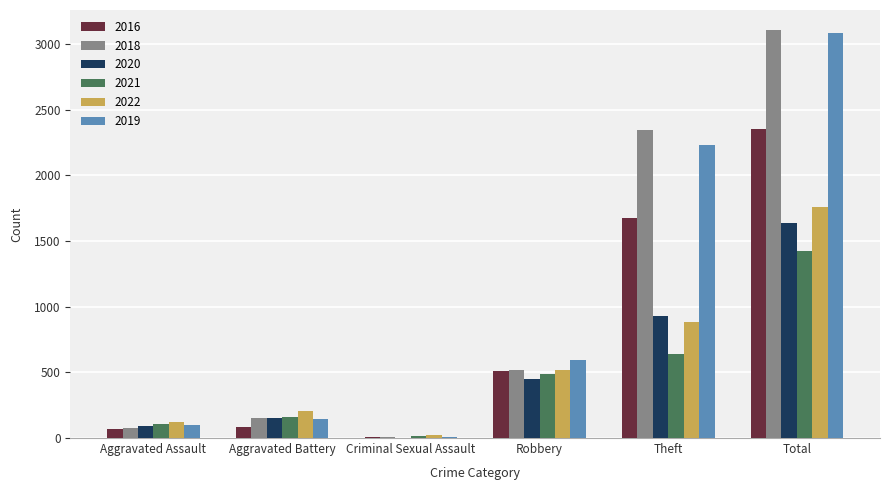

What is the greatest value displayed?

3103